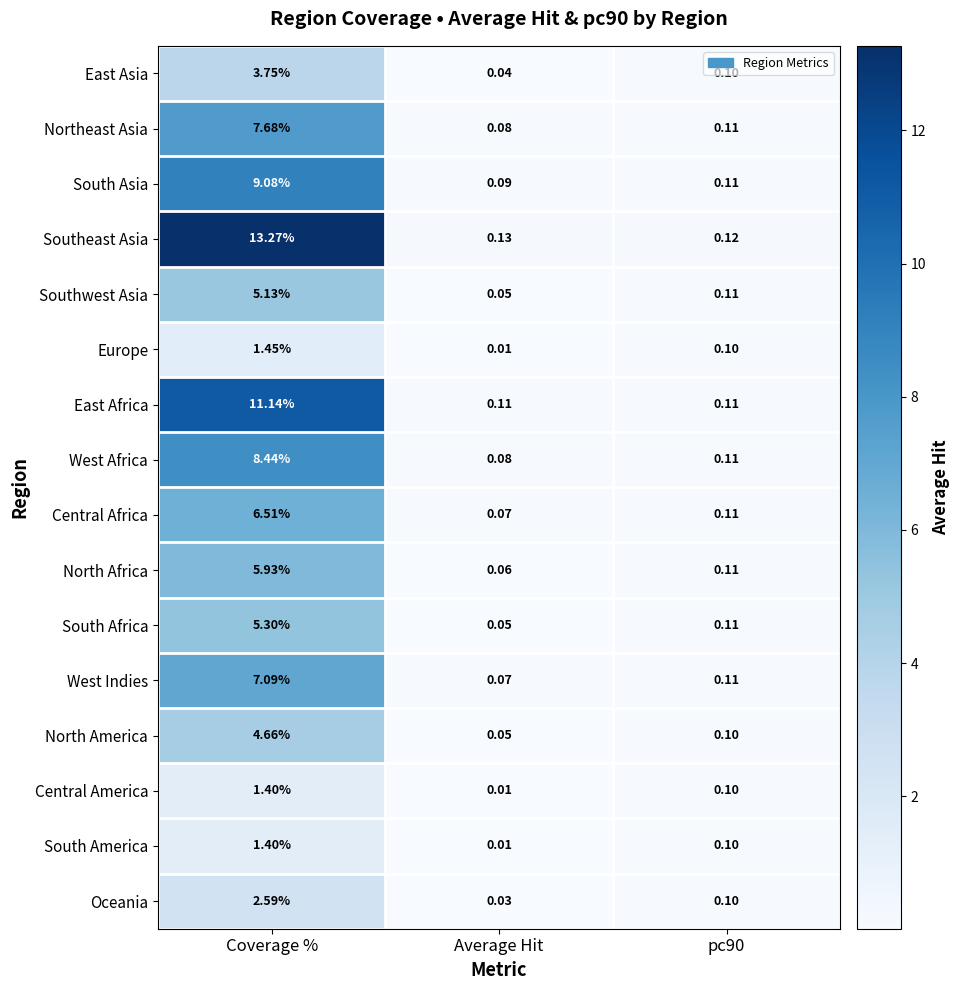

Is the value of Central America at Coverage % greater than the value of South Asia at Coverage %?

No